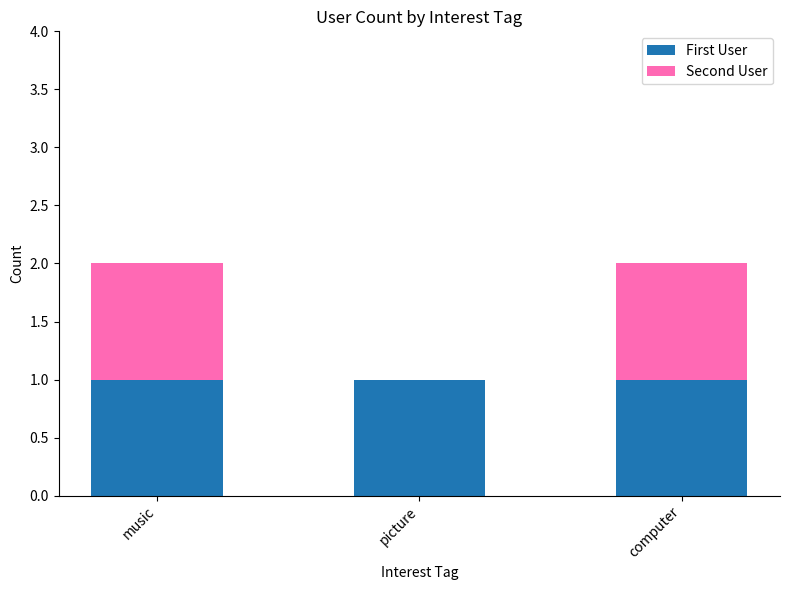

How many distinct data groups are displayed?

2